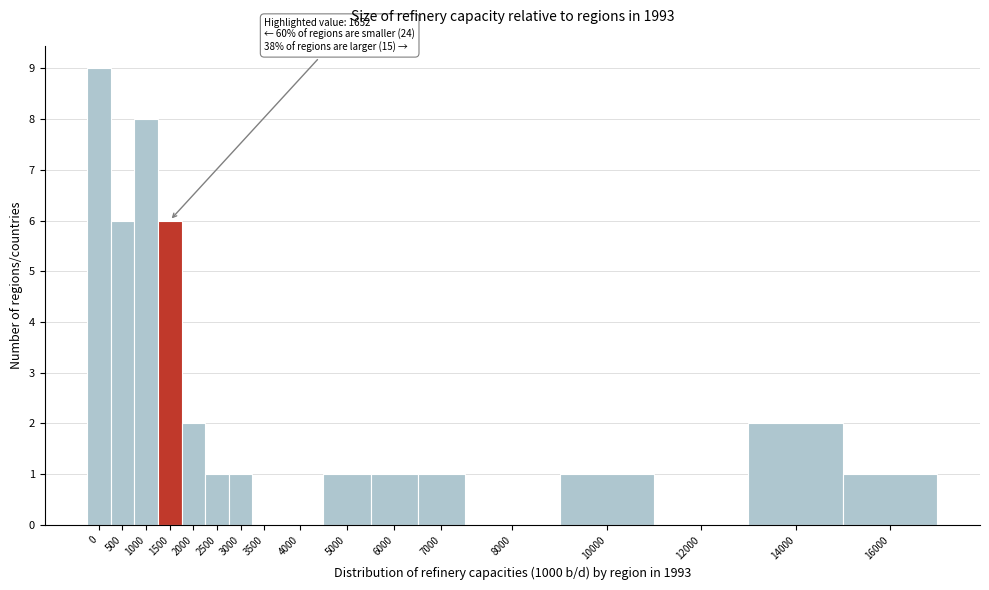

Reading left to right, transcribe all the data shown in this chart.

0=9	500=6	1000=8	1500=6	2000=2	2500=1	3000=1	3500=0	4000=0	5000=1	6000=1	7000=1	8000=0	10000=1	12000=0	14000=2	16000=1